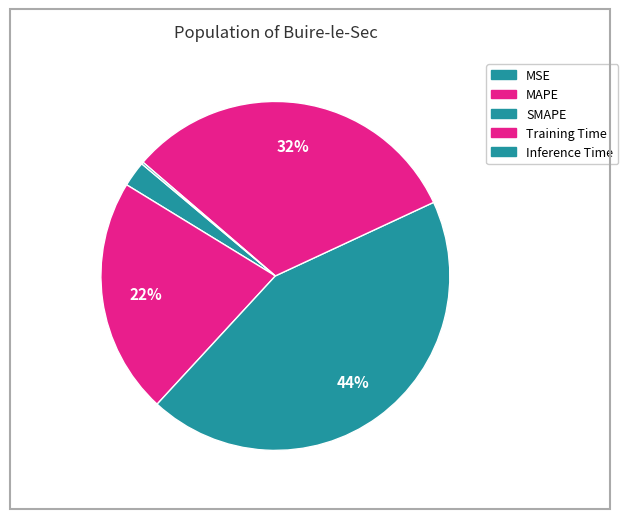

Is there any slice that represents more than half of the pie?

No